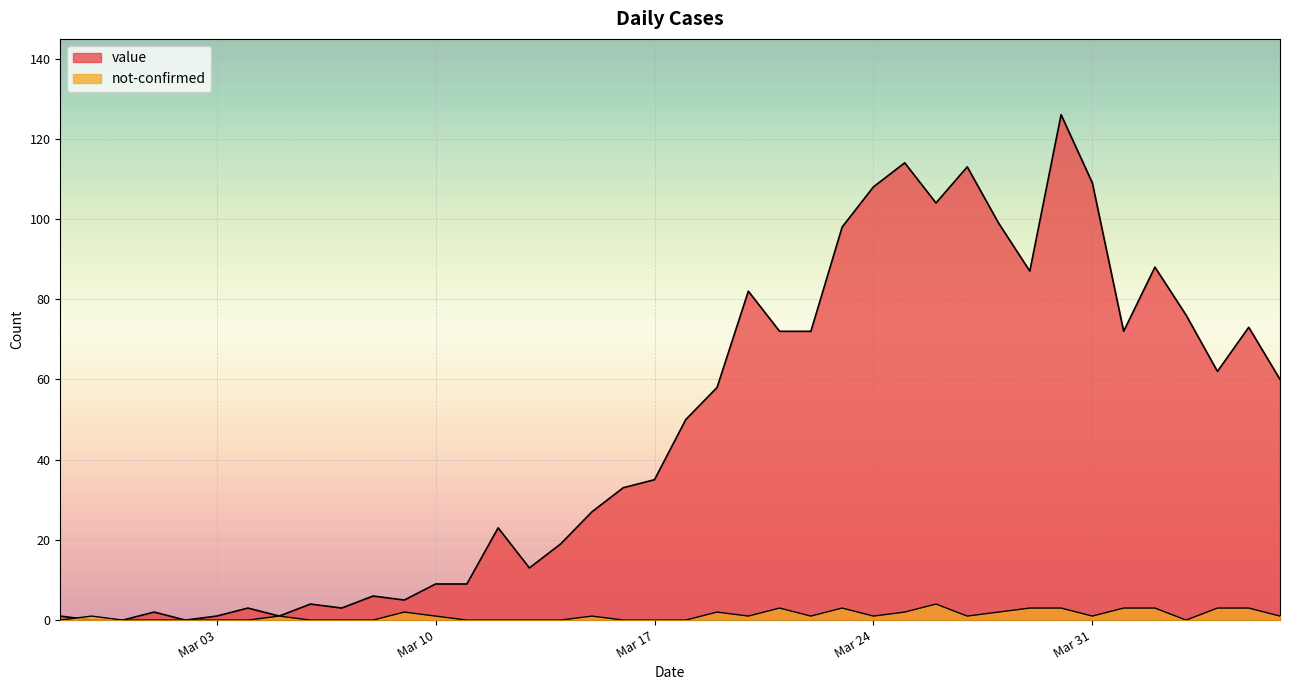

What is the difference between the maximum and second lowest values in the not-confirmed series?

4